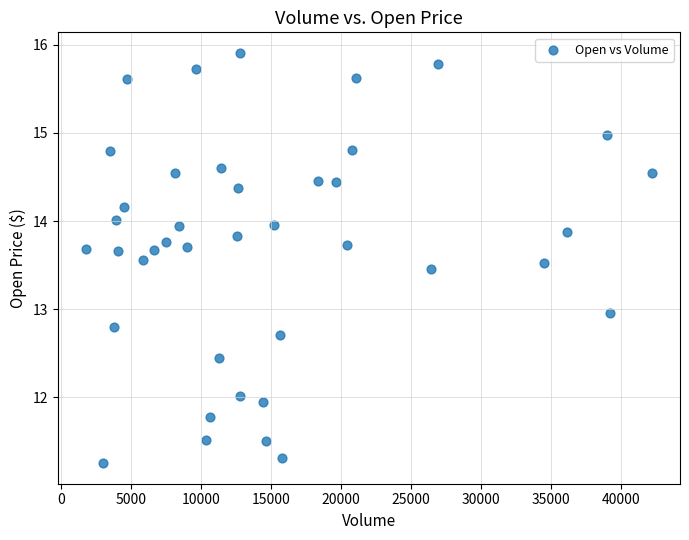

What is the range of Y values (max minus min)?

4.7